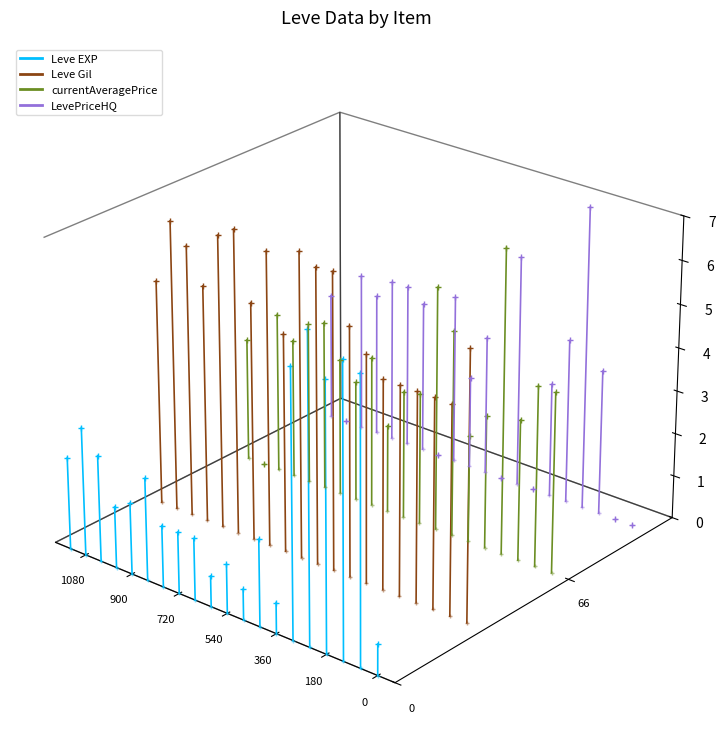

At which category is the sum across all series the highest?

180